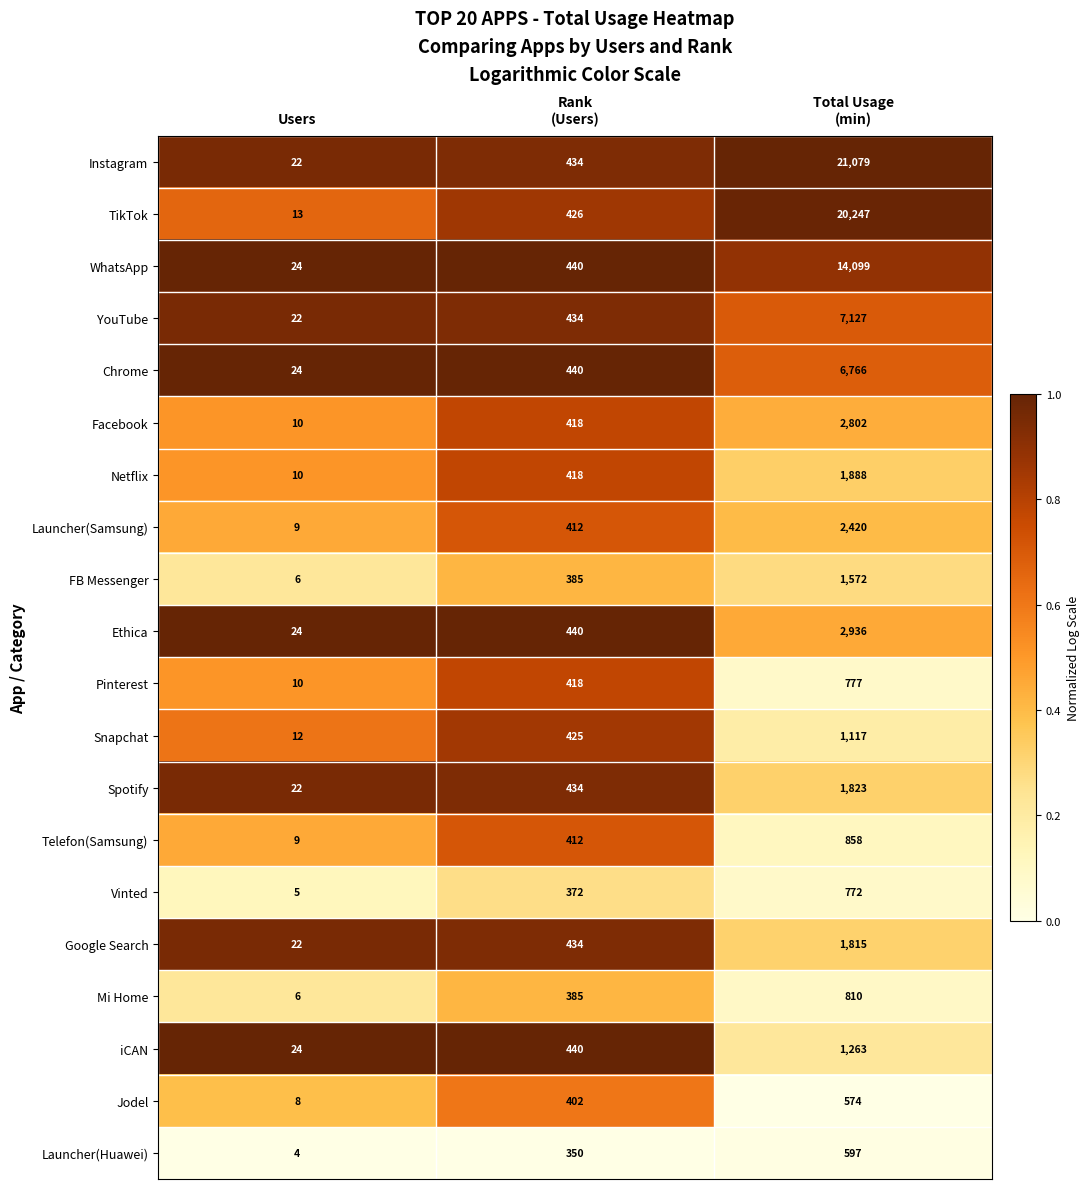

Count the number of data series in this chart.

20